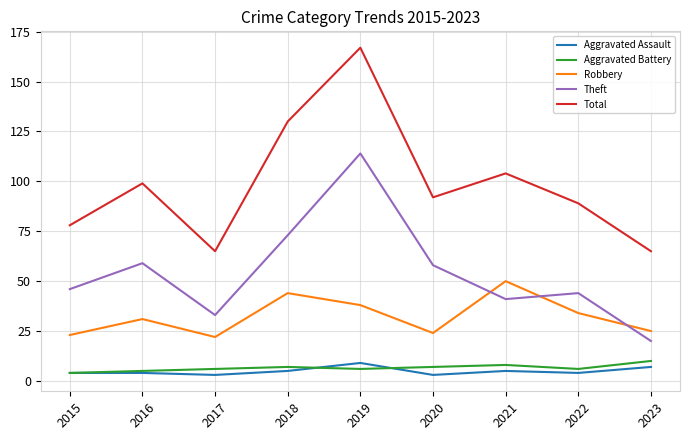

True or false: Total and Aggravated Battery intersect in this chart.

False